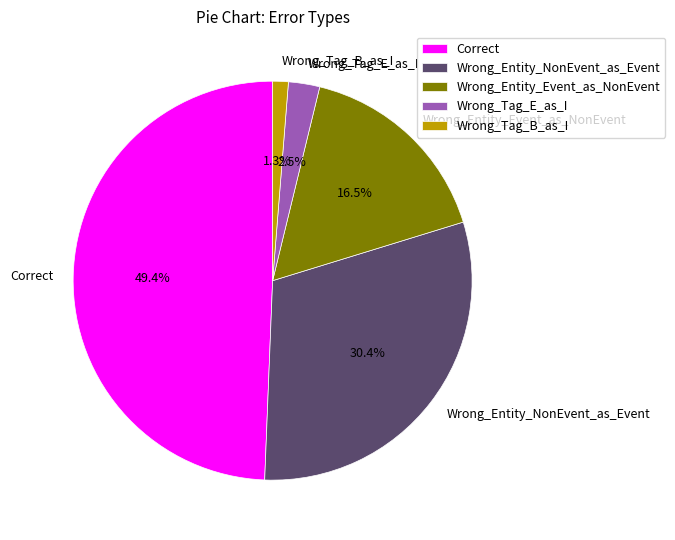

Which category has the smallest portion of the pie?

Wrong_Tag_B_as_I